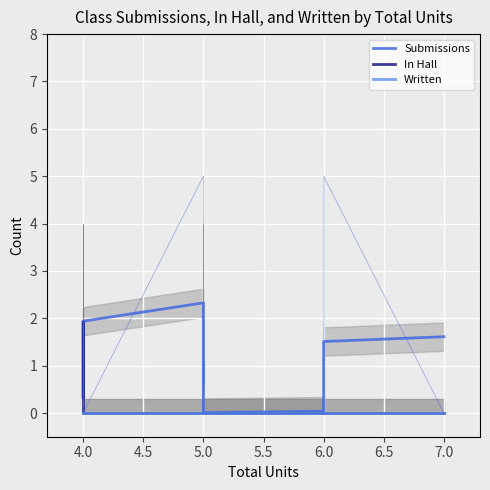

True or false: Written and In Hall cross at least once.

False